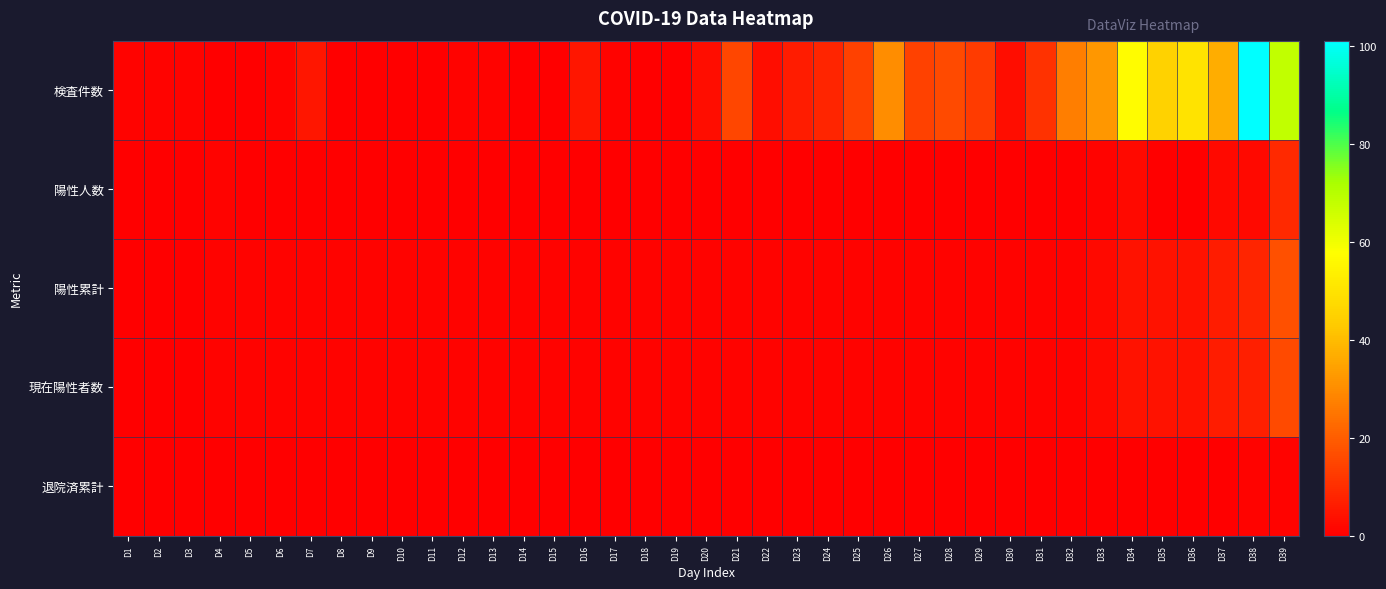

At which category is the sum across all series the highest?

D38